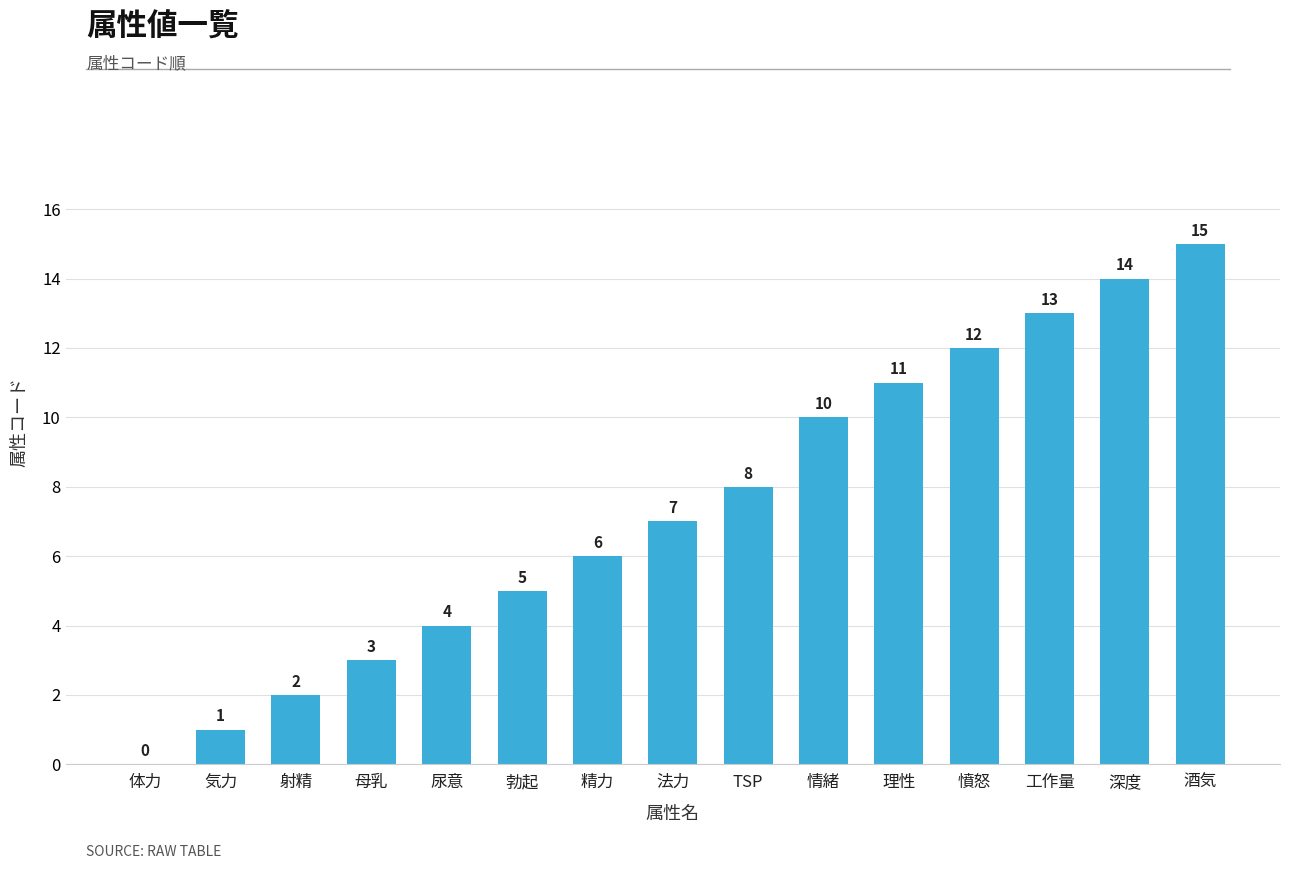

Where is the data nearest to the value 7?

法力